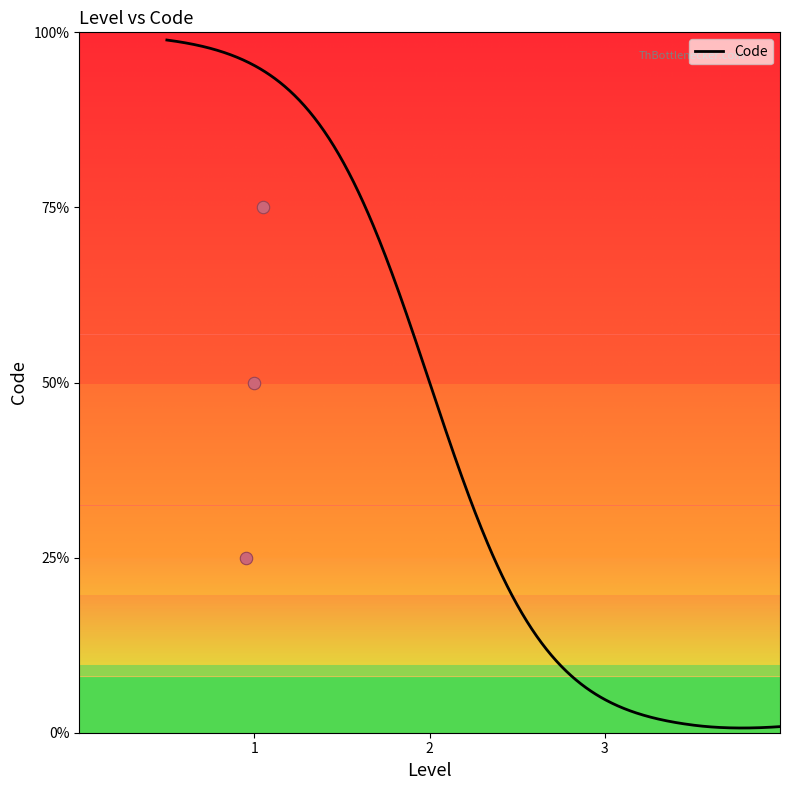

Between 1 and 1, which is larger?

1